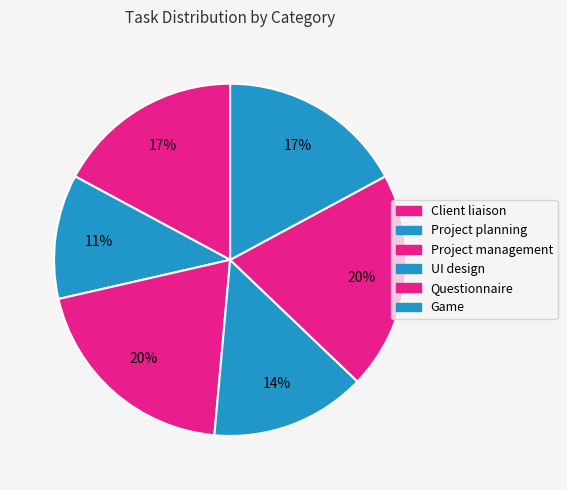

Count the number of slices in the pie.

6